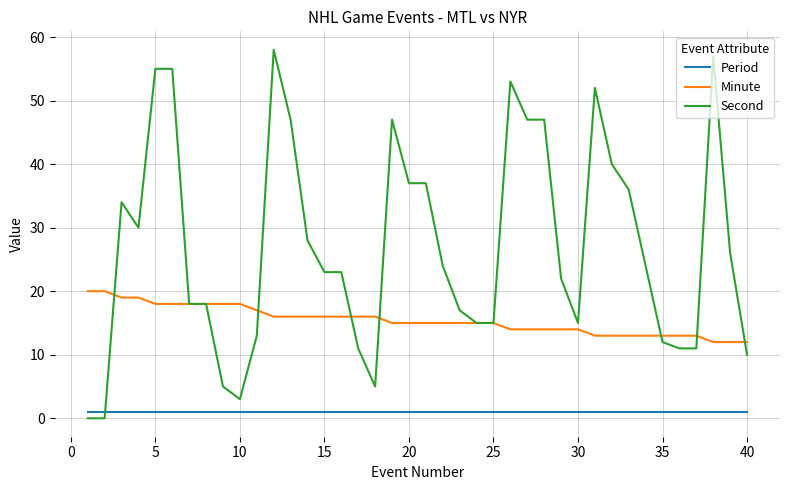

Which series has the widest spread of values?

Second